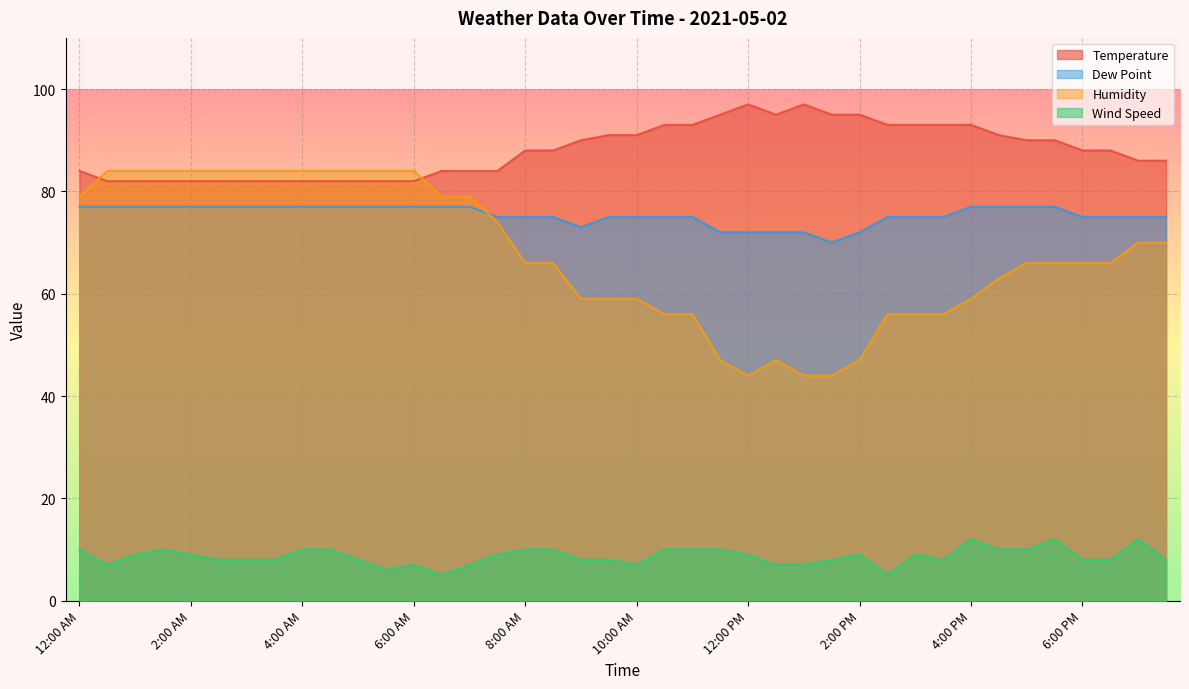

True or false: Dew Point has more than 0 points higher than both neighbors.

False